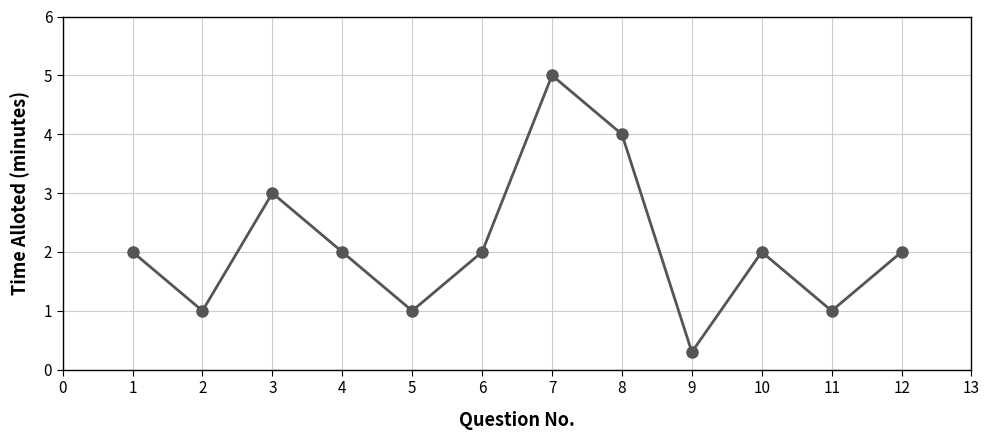

At which category does the chart reach its peak across all series?

7